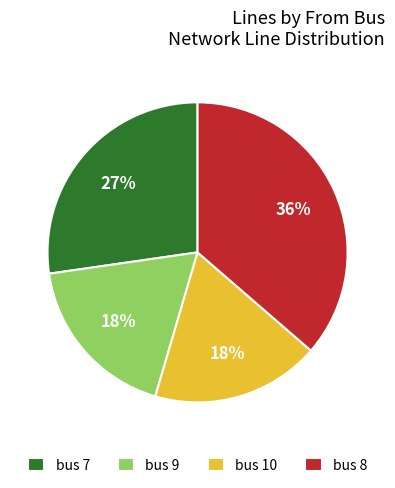

Which slice is the largest?

bus 8